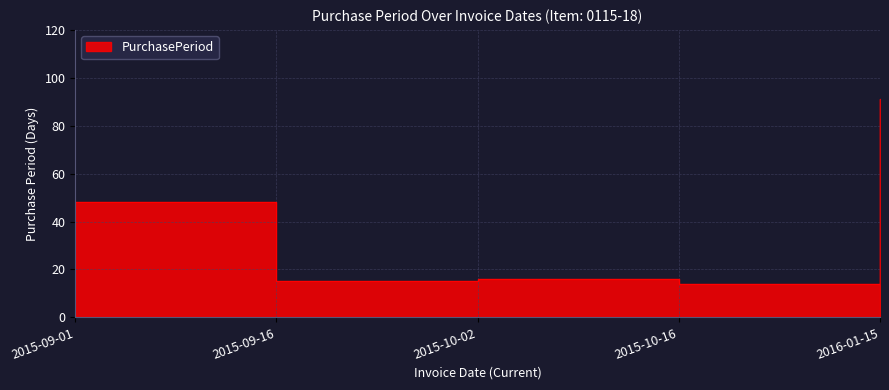

What is the minimum value shown in the chart?

14